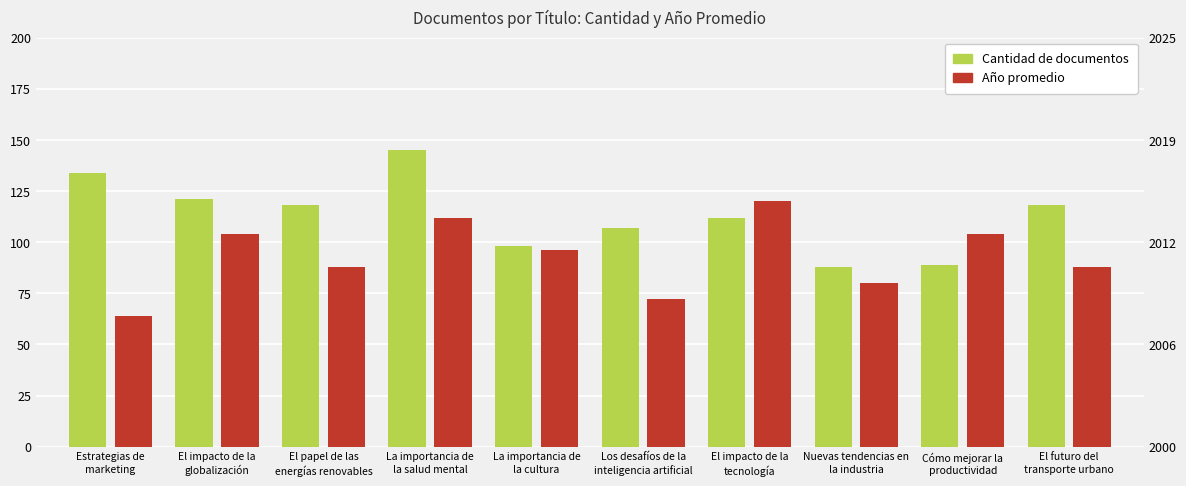

At how many categories does at least one series exceed 74?

10